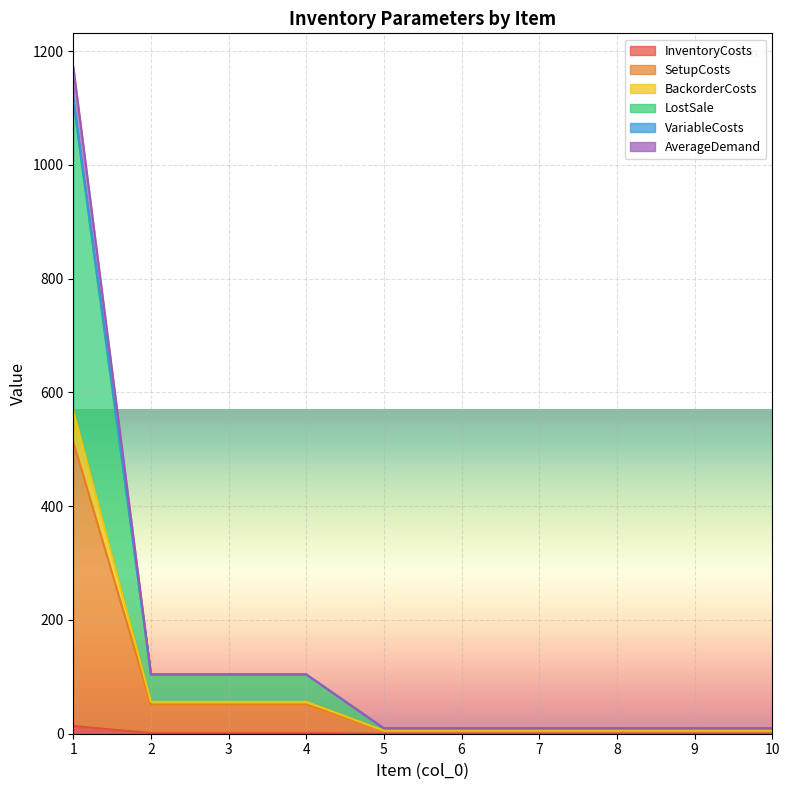

True or false: AverageDemand and VariableCosts cross at least once.

False